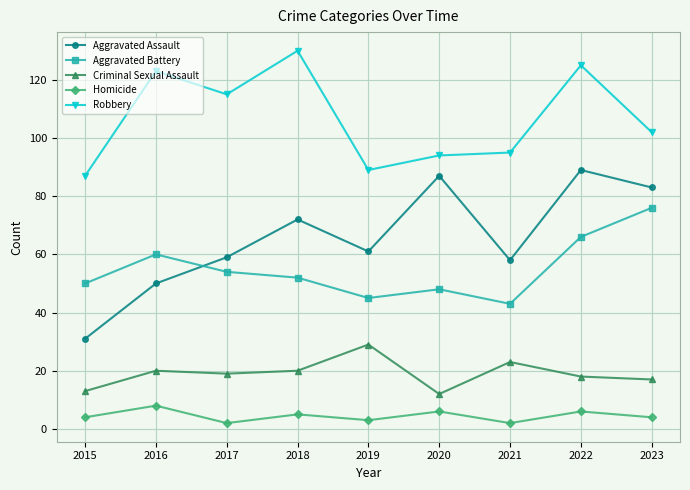

What is the minimum value shown in the chart?

2